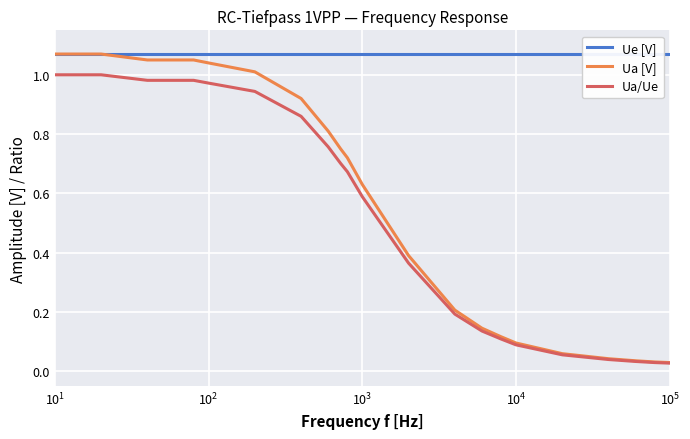

What are all the series names shown in the legend?

Ue [V], Ua [V], Ua/Ue